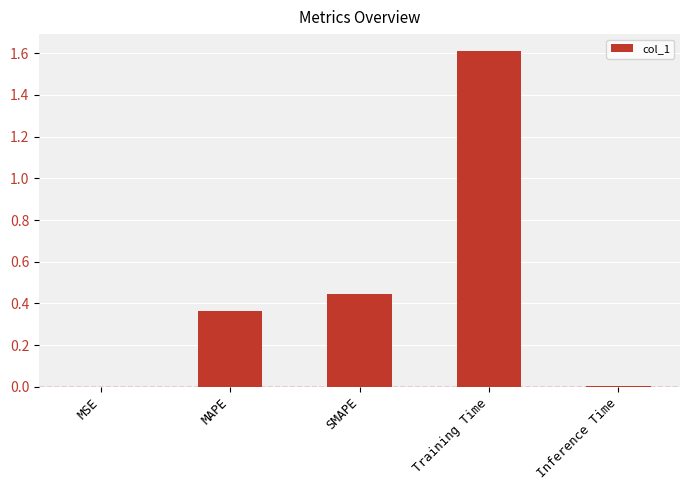

What is the change in value from MAPE to SMAPE?

+0.1